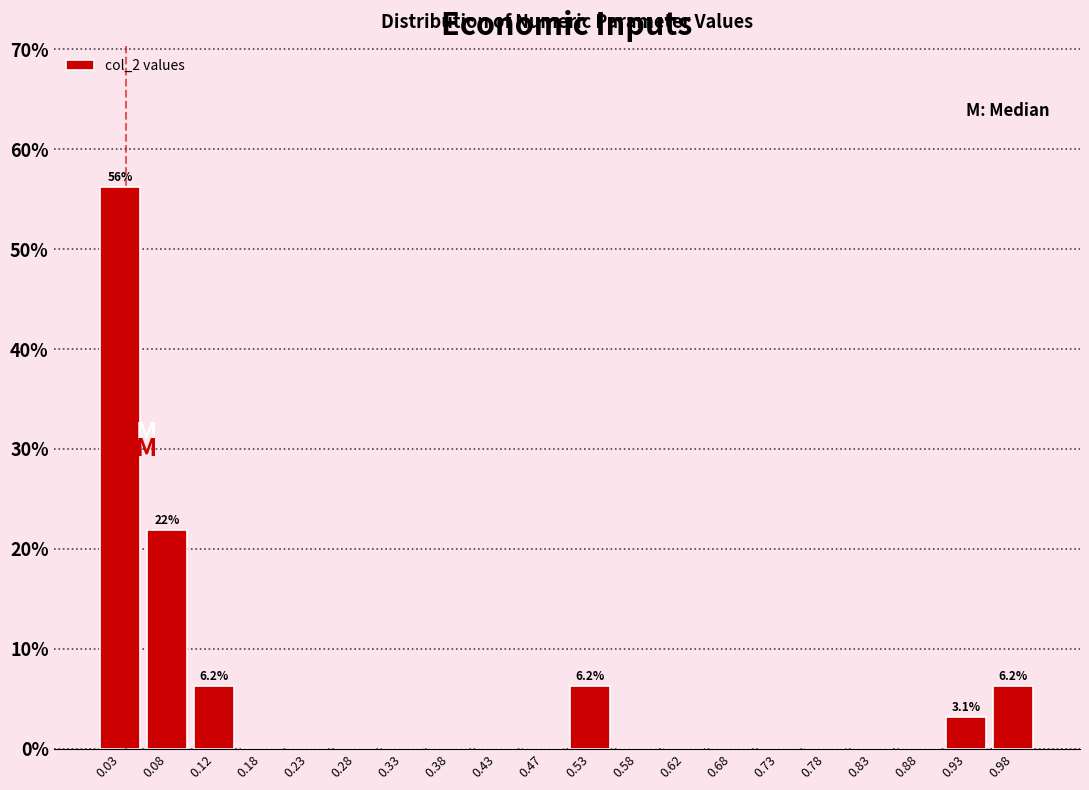

Over which range of the x-axis is the bar tallest?

0.00 to 0.05